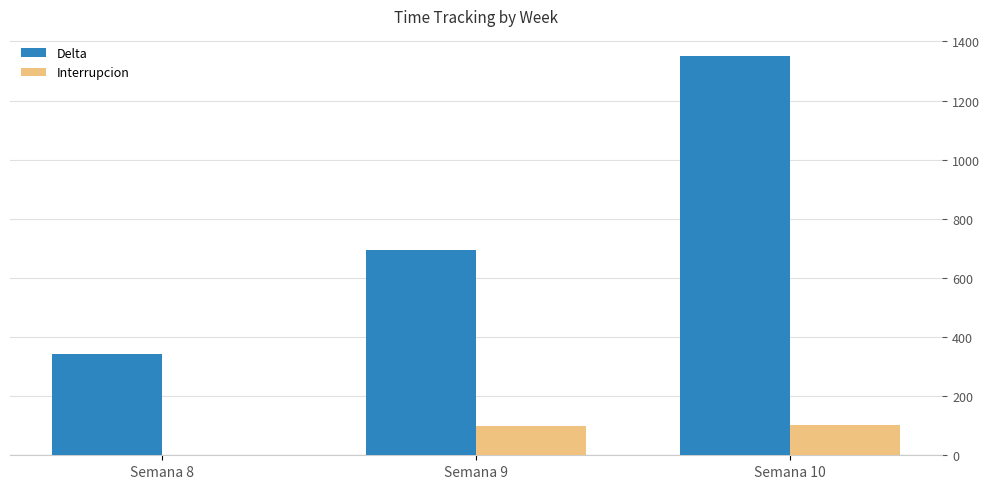

What are all the series names shown in the legend?

Delta, Interrupcion